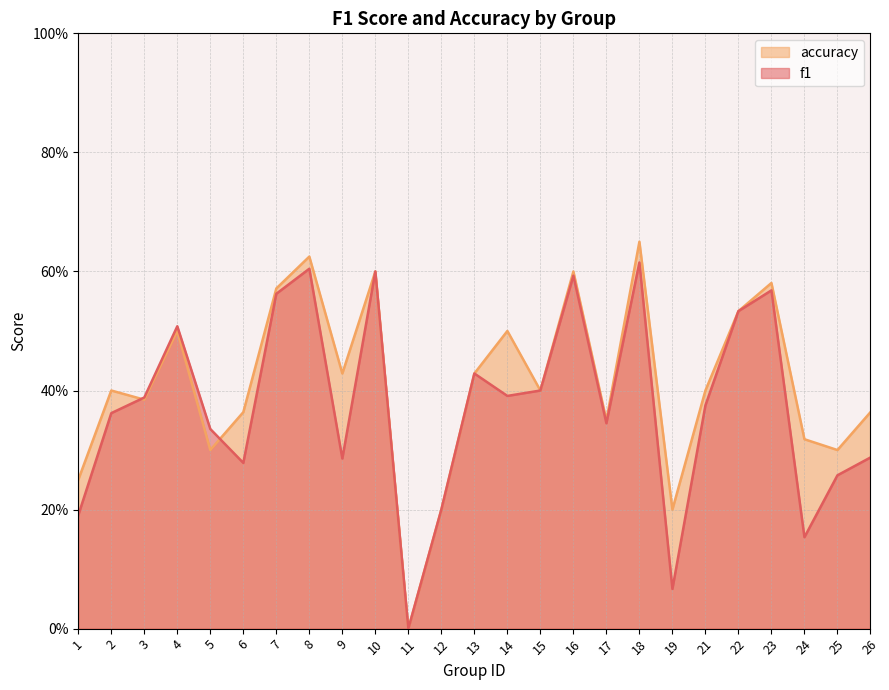

Is it true that accuracy equals 0.5 at 5?

False